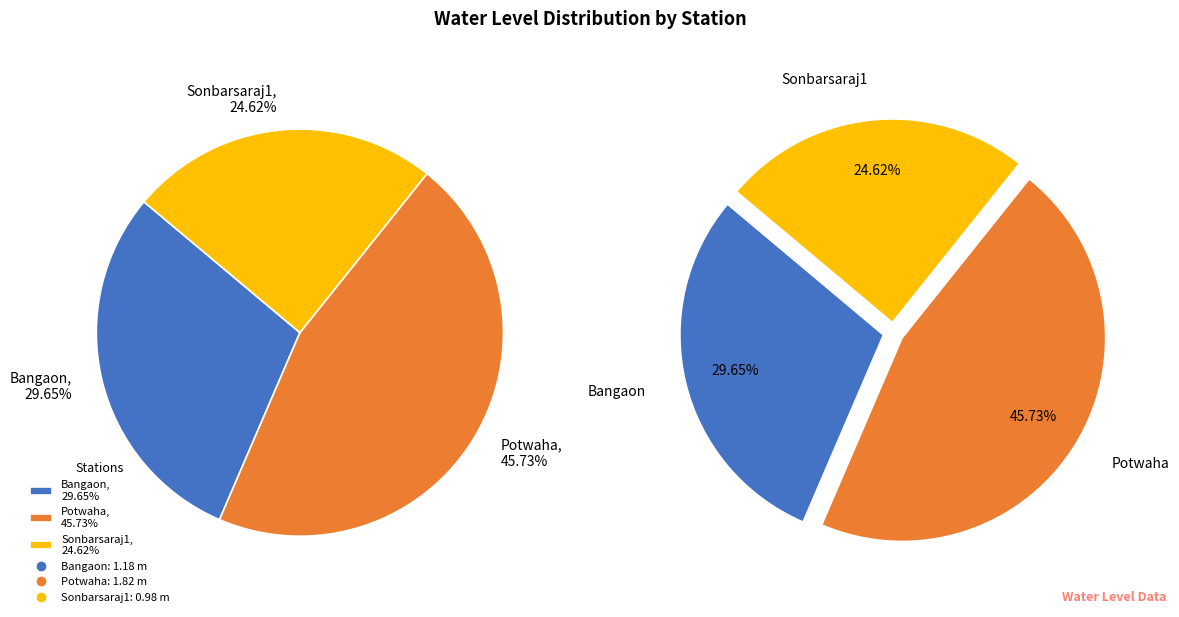

Is Potwaha the majority of the pie?

No